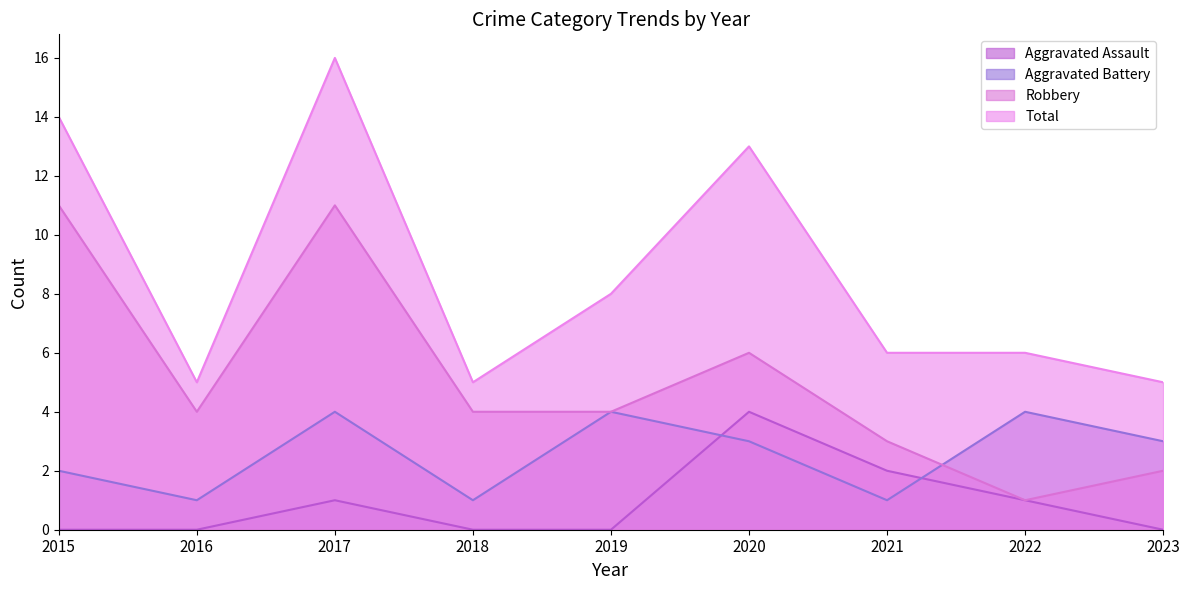

Where is the first local maximum for Robbery?

2017